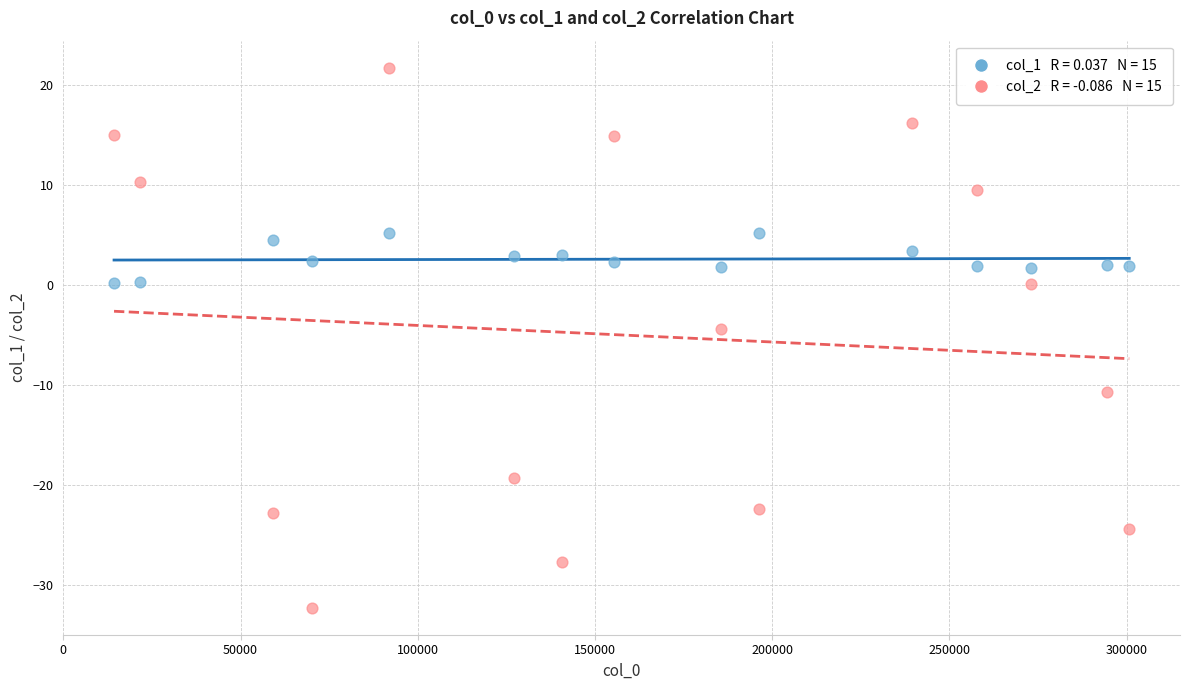

Across all data points, what is the range of X values (max minus min)?

286439.0